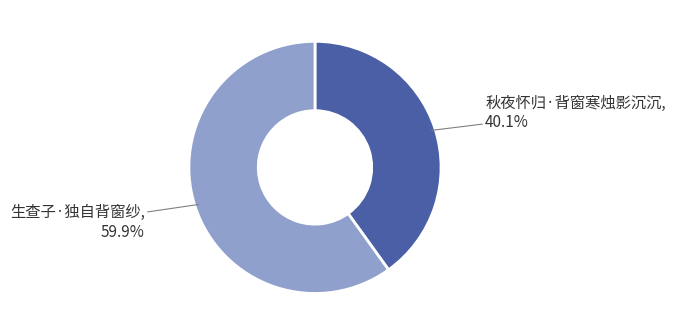

Is there a majority slice in this chart?

Yes